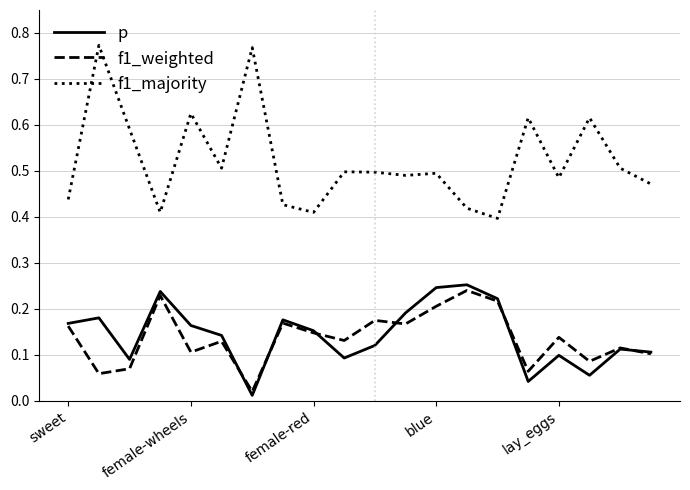

Which series has the largest total across all categories?

f1_majority